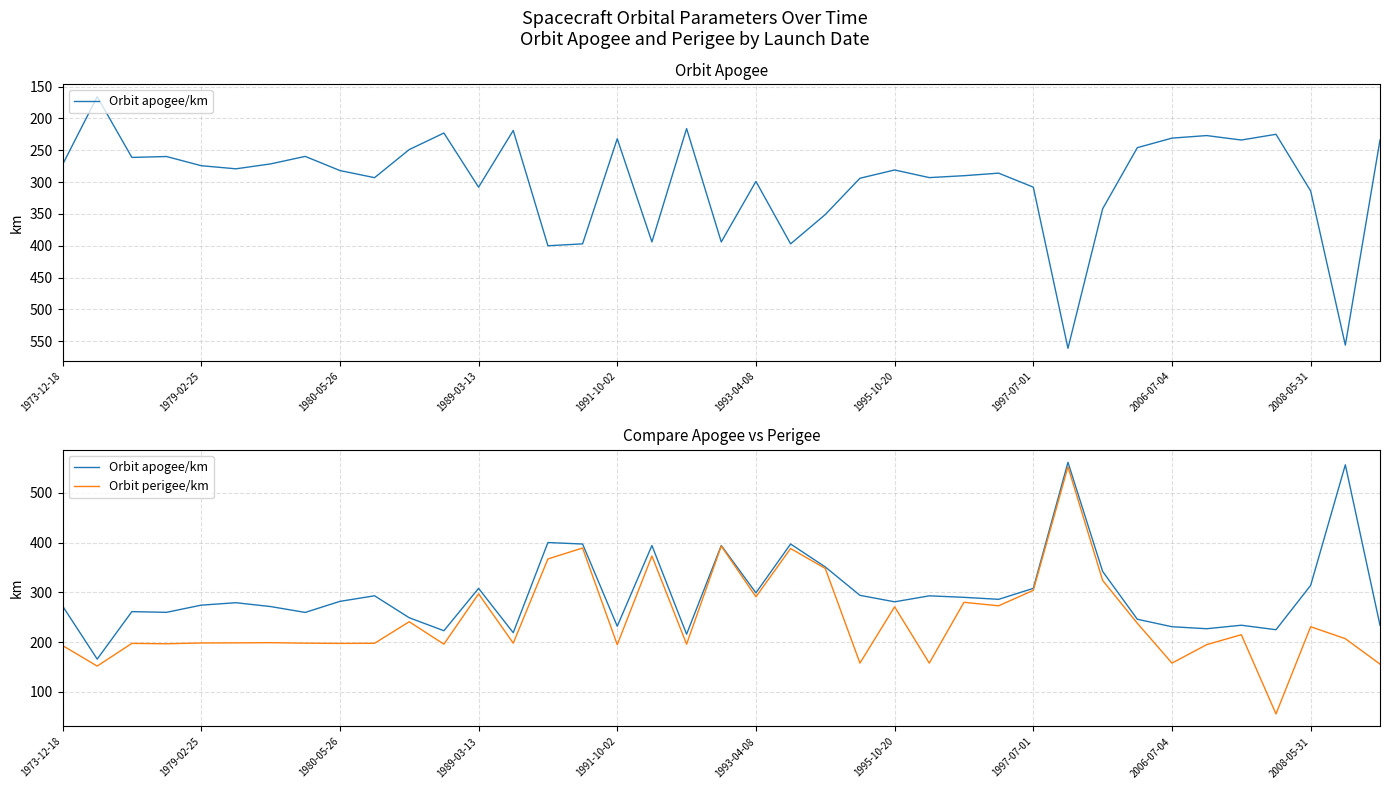

At which label does Orbit perigee/km first exceed 199?

10